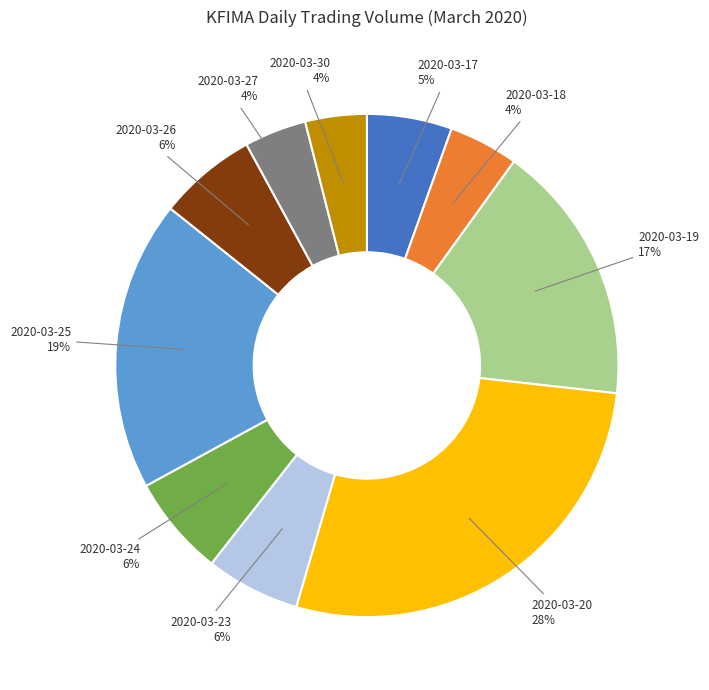

Does 2020-03-23 represent more than half of the total?

No